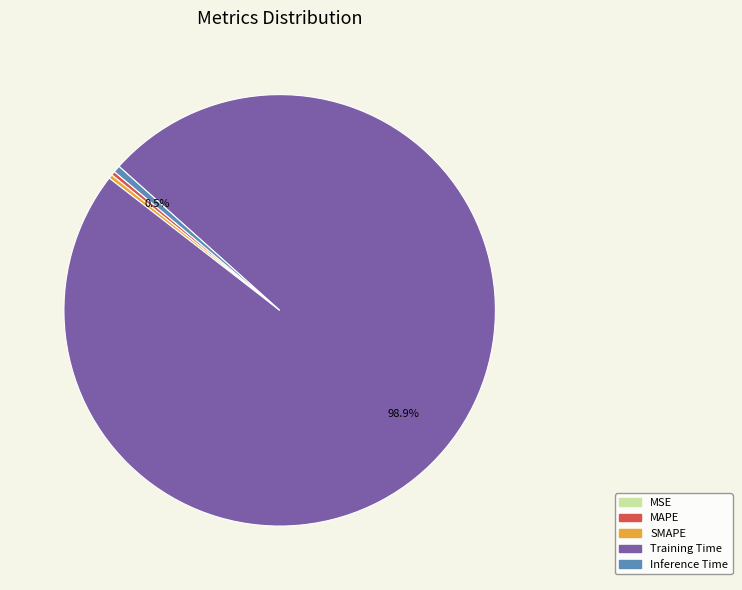

What is the largest slice in the pie chart?

Training Time